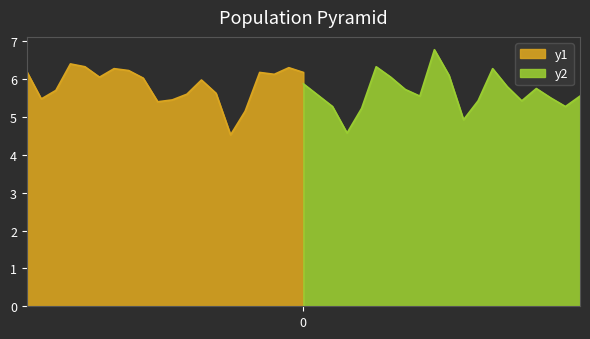

What is the maximum value for y2?

6.8